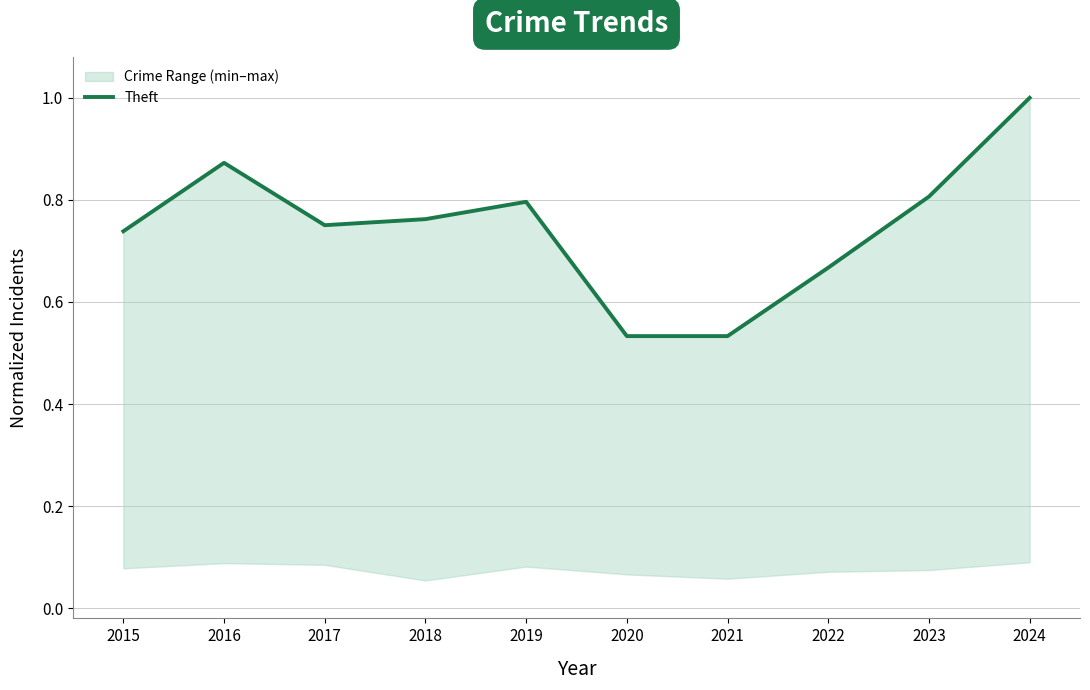

Reading left to right, extract all data points from this chart.

2015=0.7	2016=0.9	2017=0.8	2018=0.8	2019=0.8	2020=0.5	2021=0.5	2022=0.7	2023=0.8	2024=1.0